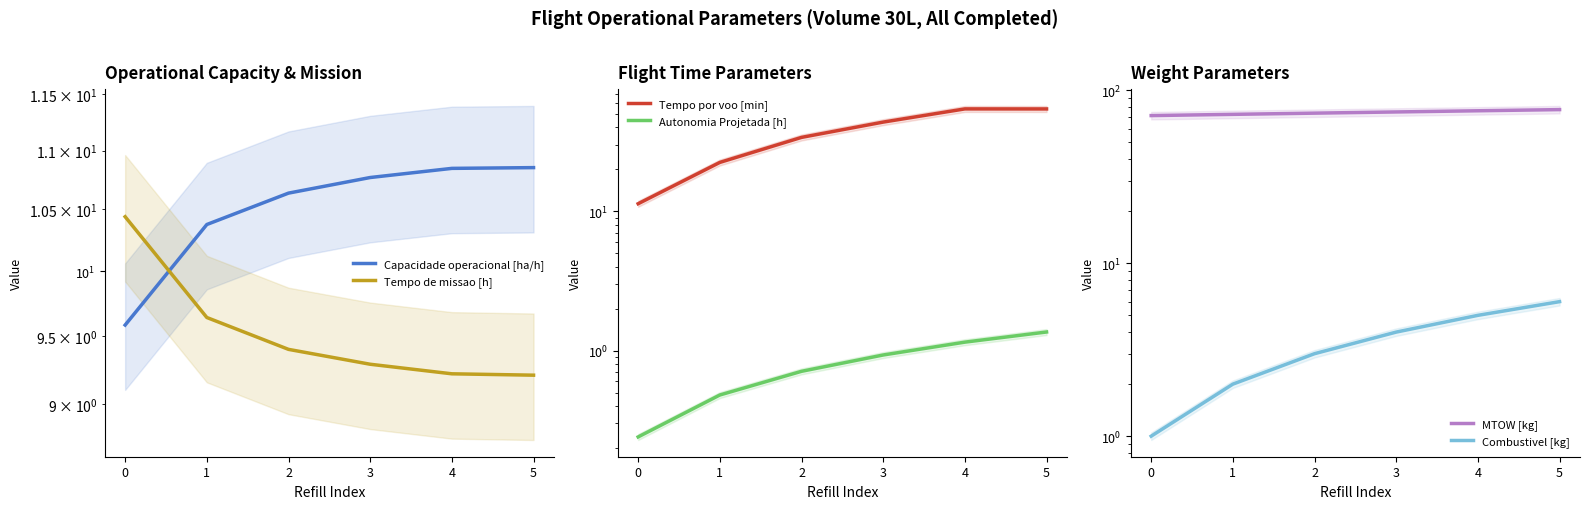

True or false: MTOW [kg] and Autonomia Projetada [h] intersect in this chart.

False